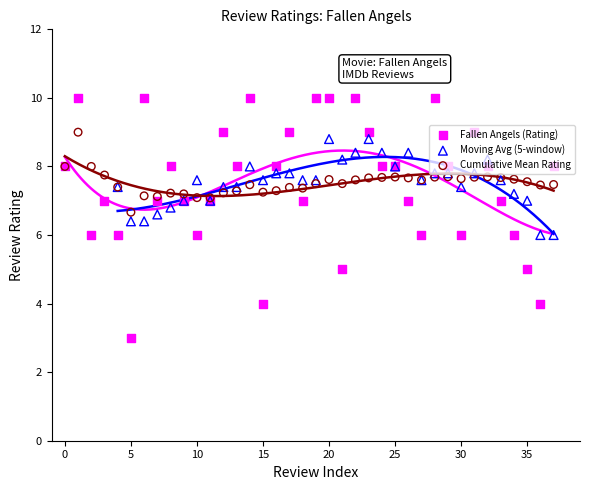

Which has a higher value, 31 or 2?

31